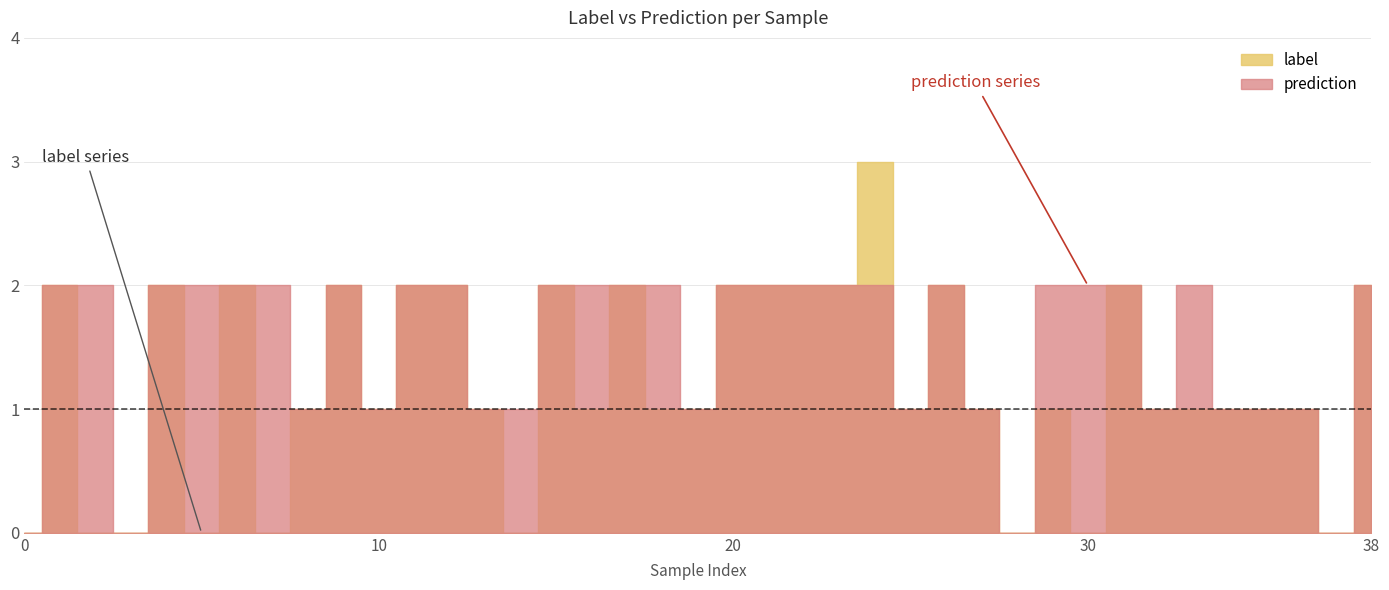

At 7, list the series in order from largest to smallest.

prediction, label